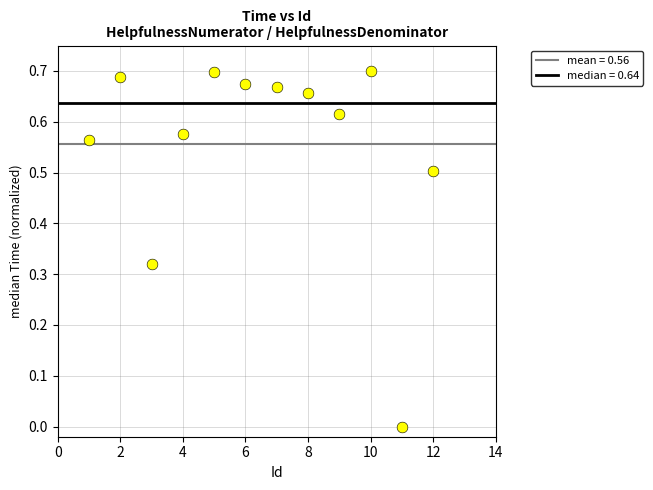

What is the range of X values (max minus min)?

11.0